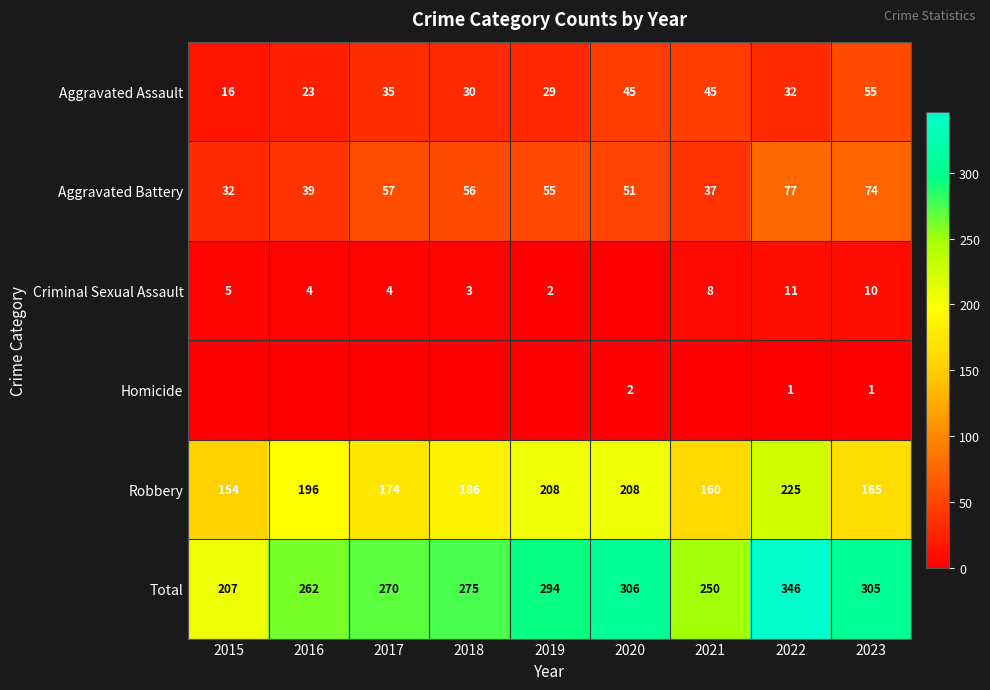

Between 2019 and 2018, which is larger?

2018